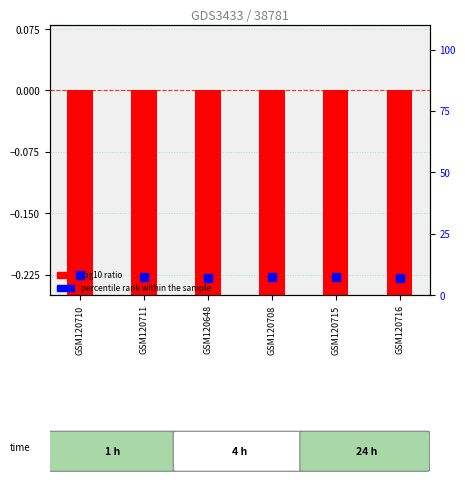

What is the label of the 3rd bar from the right?

GSM120708